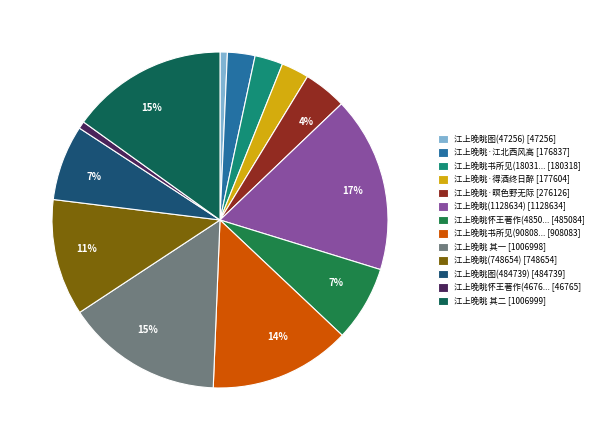

Which category has the biggest portion of the pie?

江上晚眺(1128634)